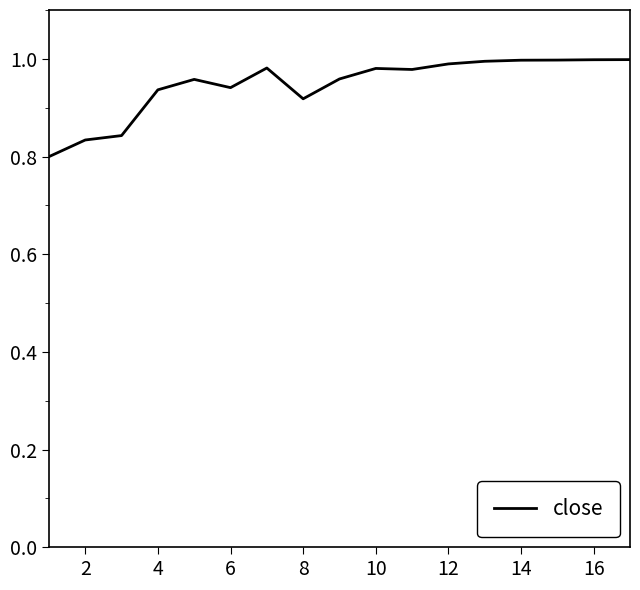

The value at 12 is 0.5. True or false?

False